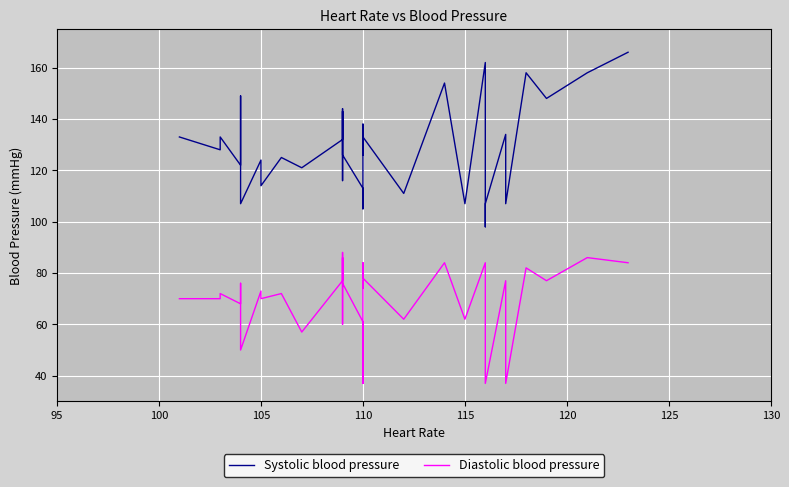

How many lines are shown in the chart?

2